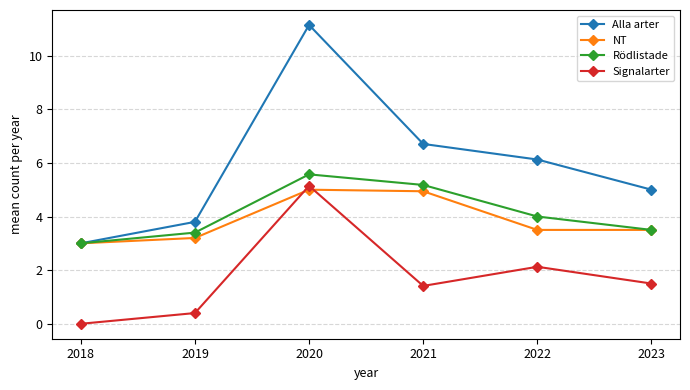

What is the value of the Rödlistade point at the 5th from the left?

4.0